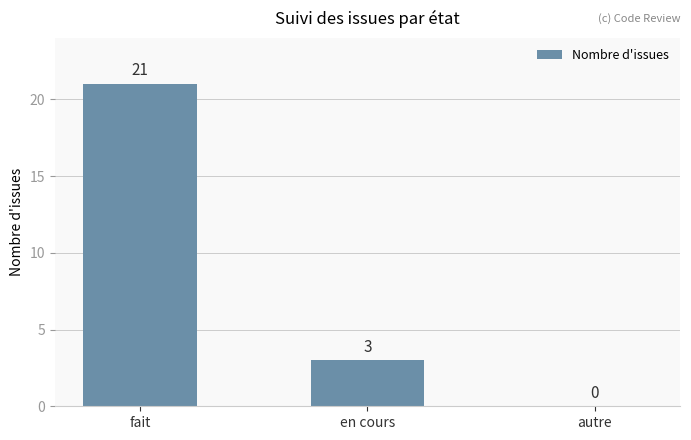

What is the change in value from fait to autre?

-21